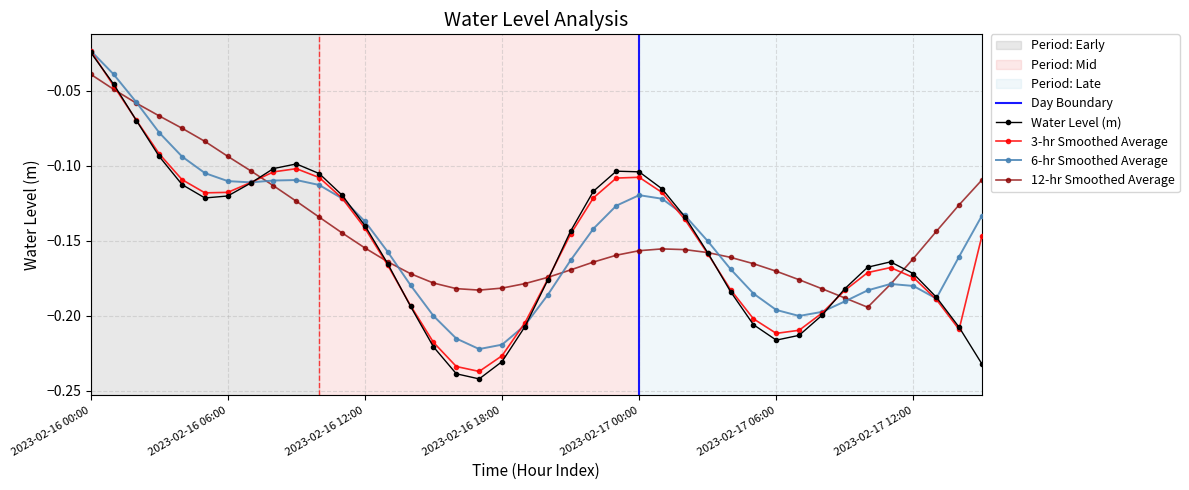

Where is Water Level (m) nearest to the value 0?

2023-02-16 00:00